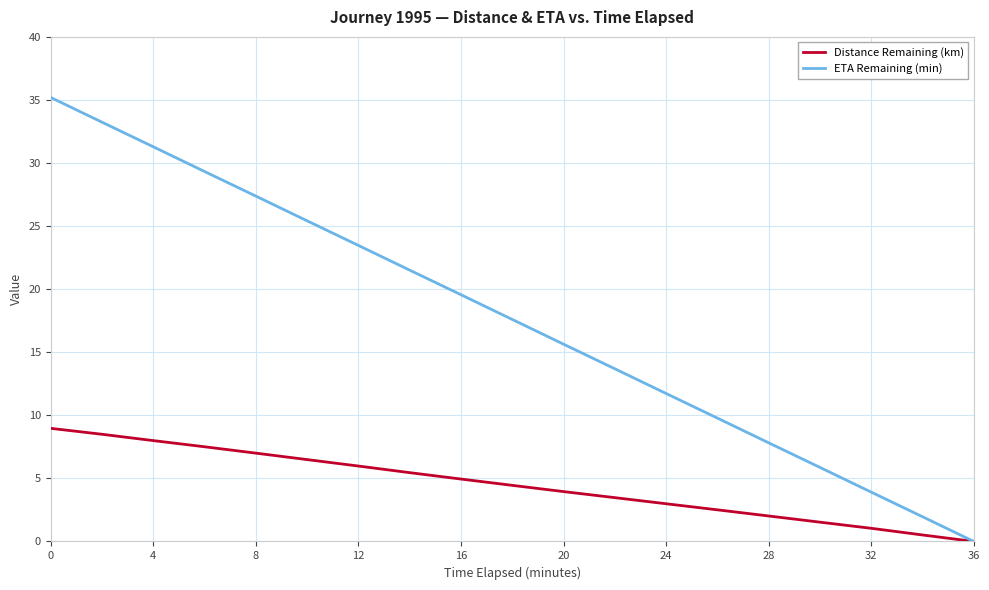

List the series in order of their peak value, highest first.

ETA Remaining (min), Distance Remaining (km)